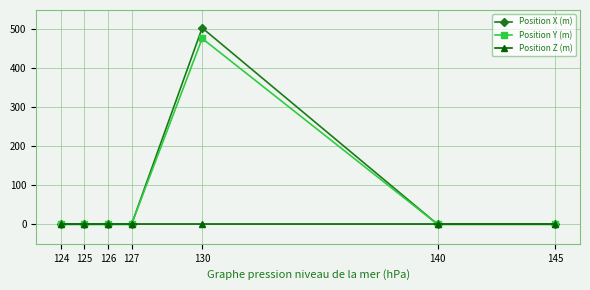

Count the number of categories in the chart.

7